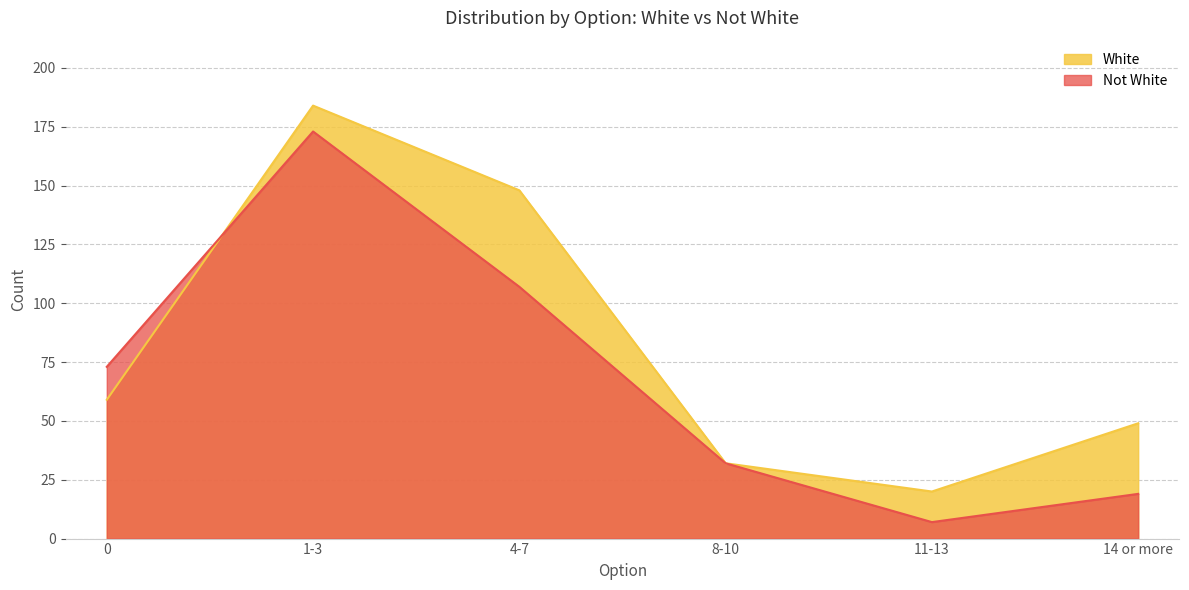

True or false: Not White has a value of 7 at 11-13.

True